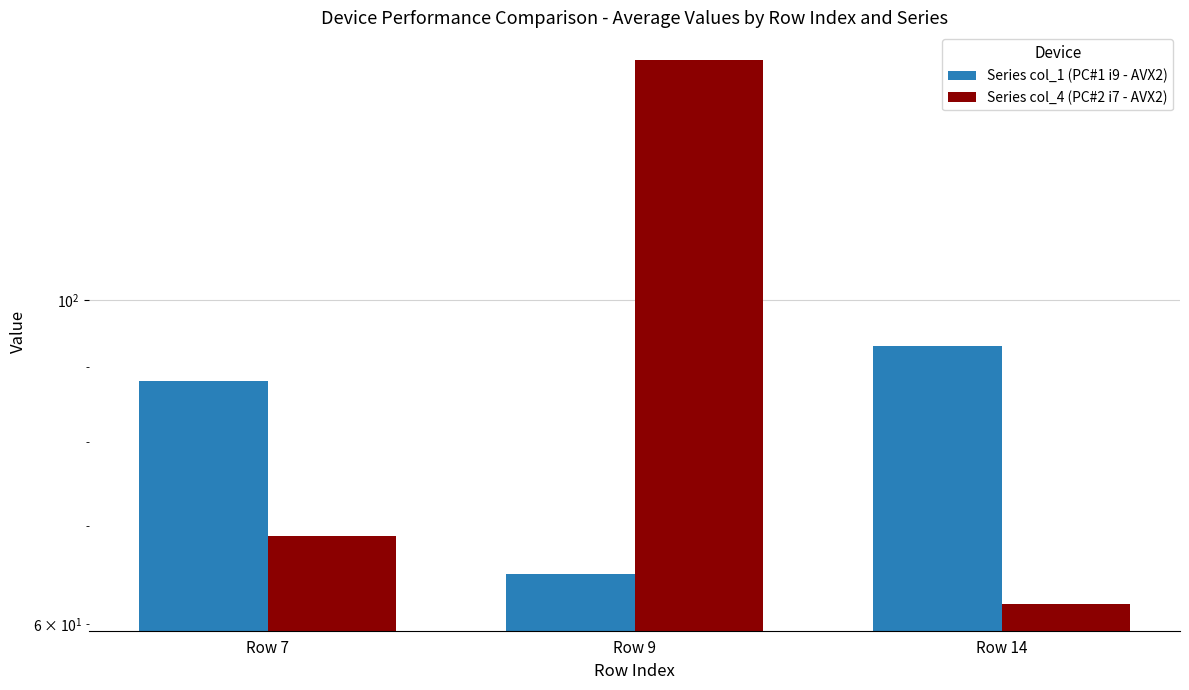

Where is Series col_4 (PC#2 i7 - AVX2) nearest to the value 104?

Row 7